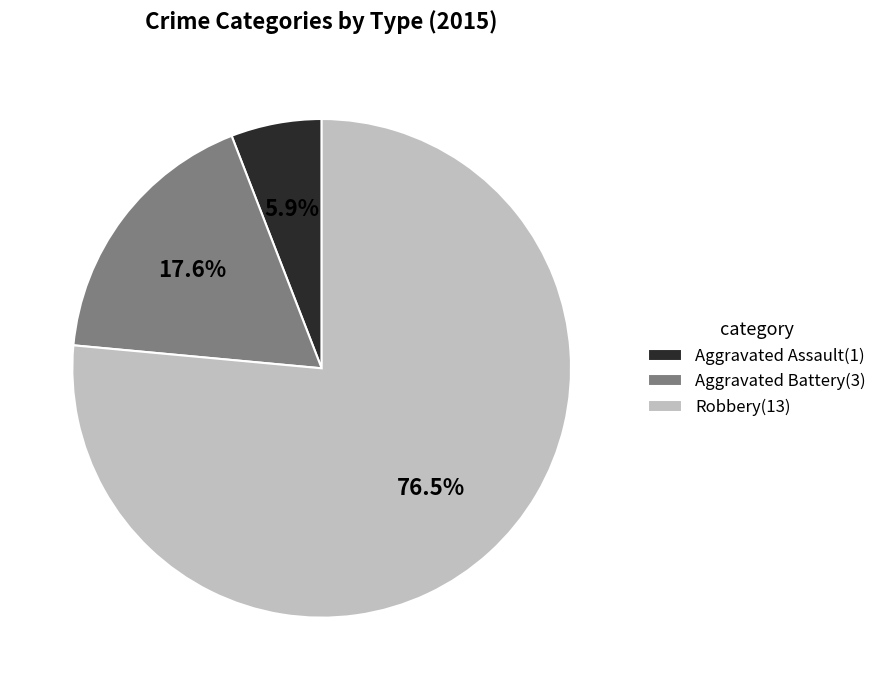

How many slices are in this pie chart?

3